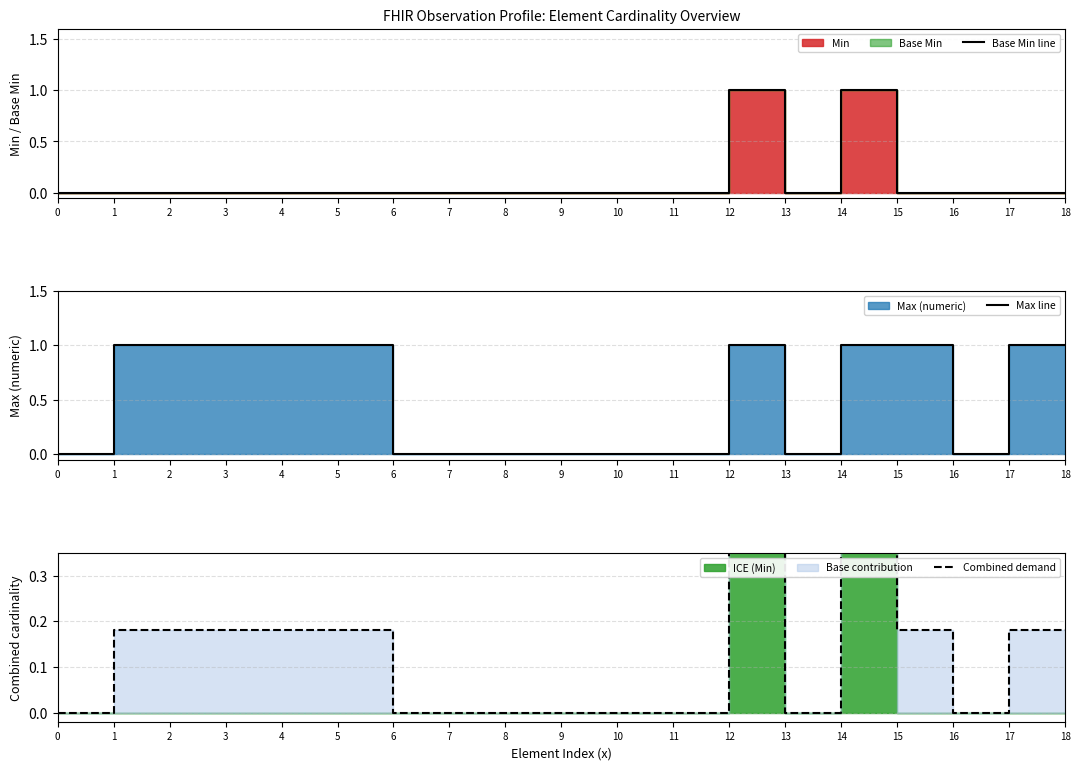

At which label does Max line reach its peak?

1